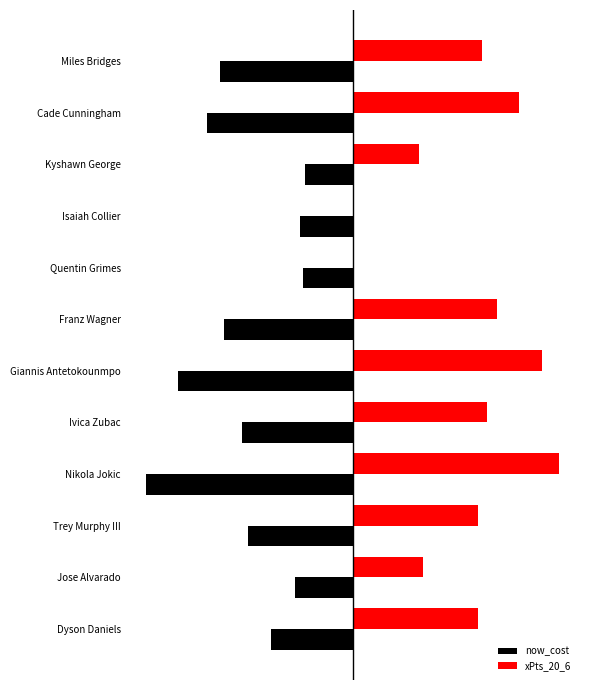

What are all the series names shown in the legend?

now_cost, xPts_20_6